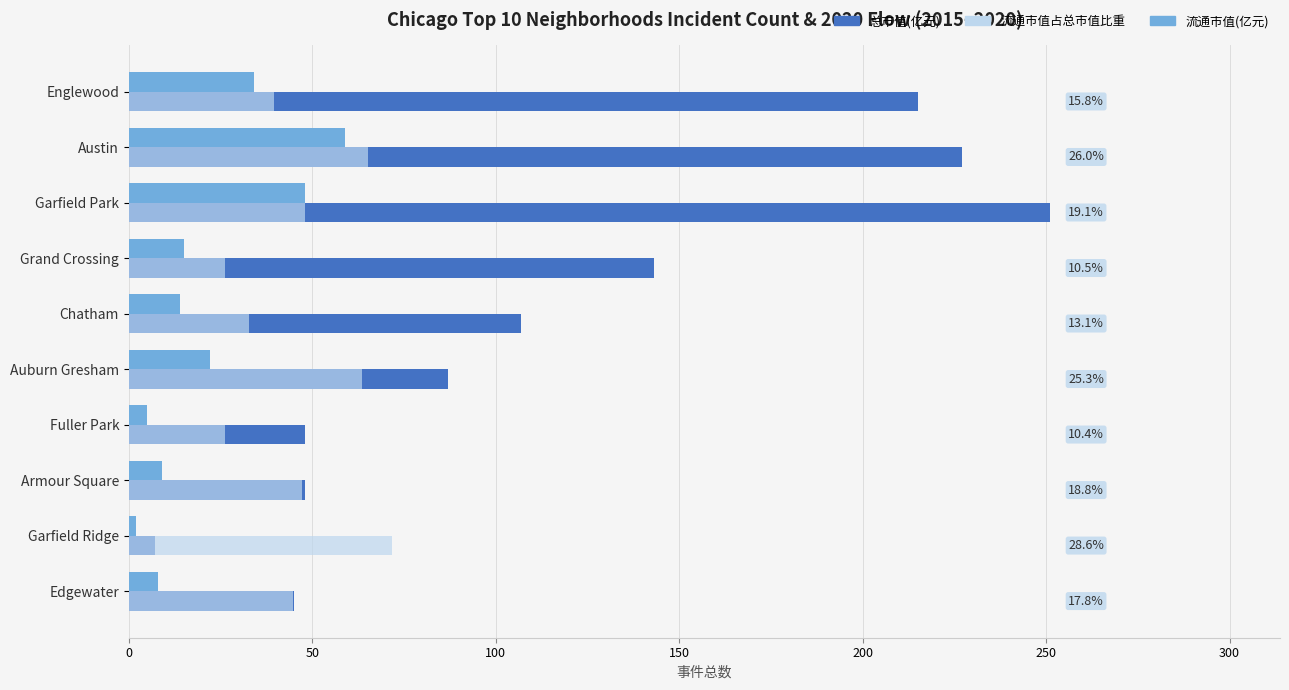

What is the minimum value shown in the chart?

2.0